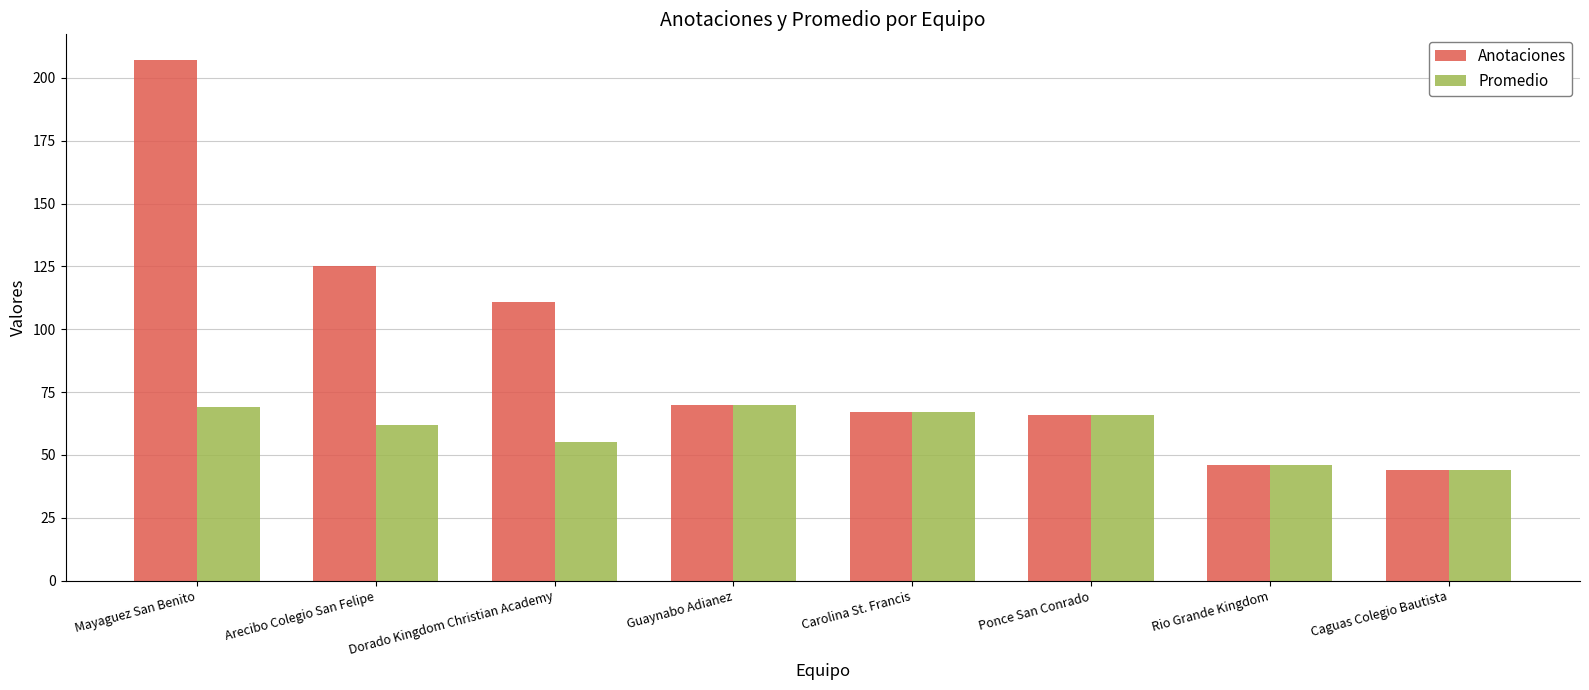

How many data points in Promedio are less than 66?

4